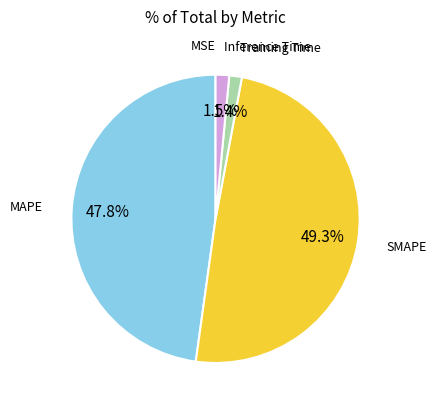

Is there a majority slice in this chart?

No